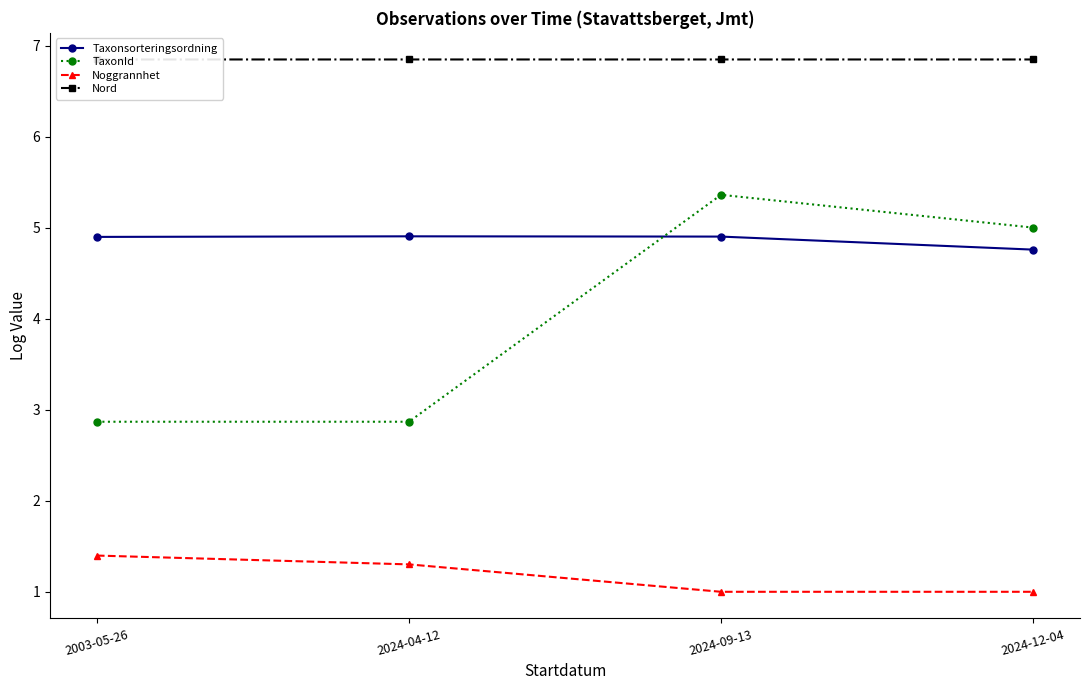

Rank the series at 2024-04-12 from highest to lowest value.

Nord, Taxonsorteringsordning, TaxonId, Noggrannhet